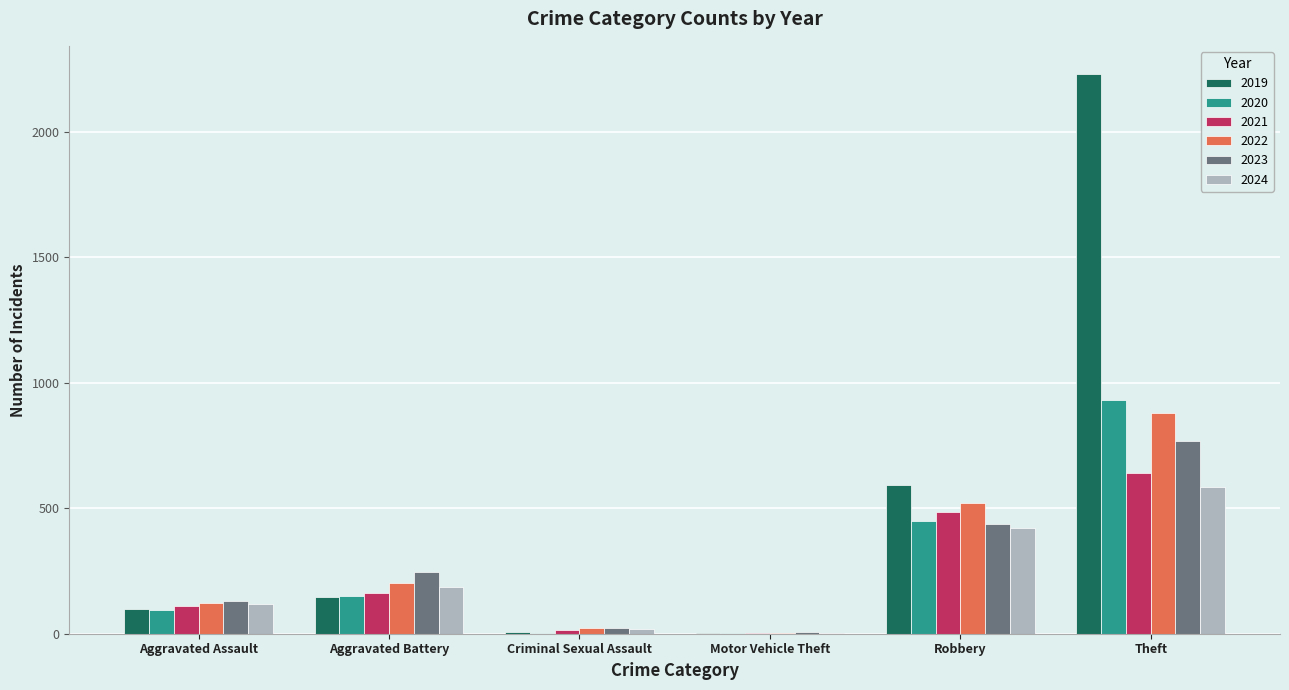

Is the value of 2023 at Motor Vehicle Theft greater than the value of 2020 at Theft?

No